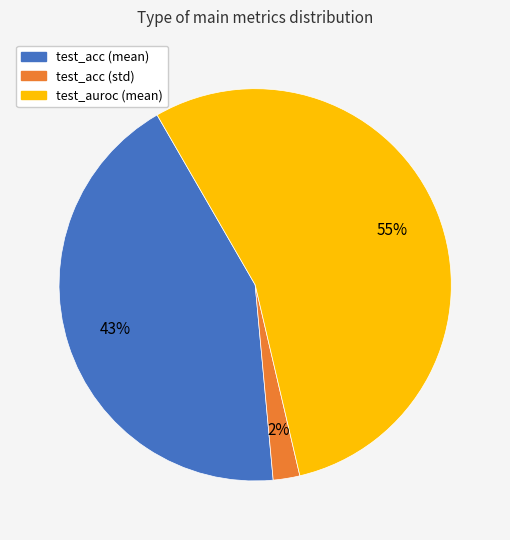

Does test_acc (std) represent more than half of the total?

No